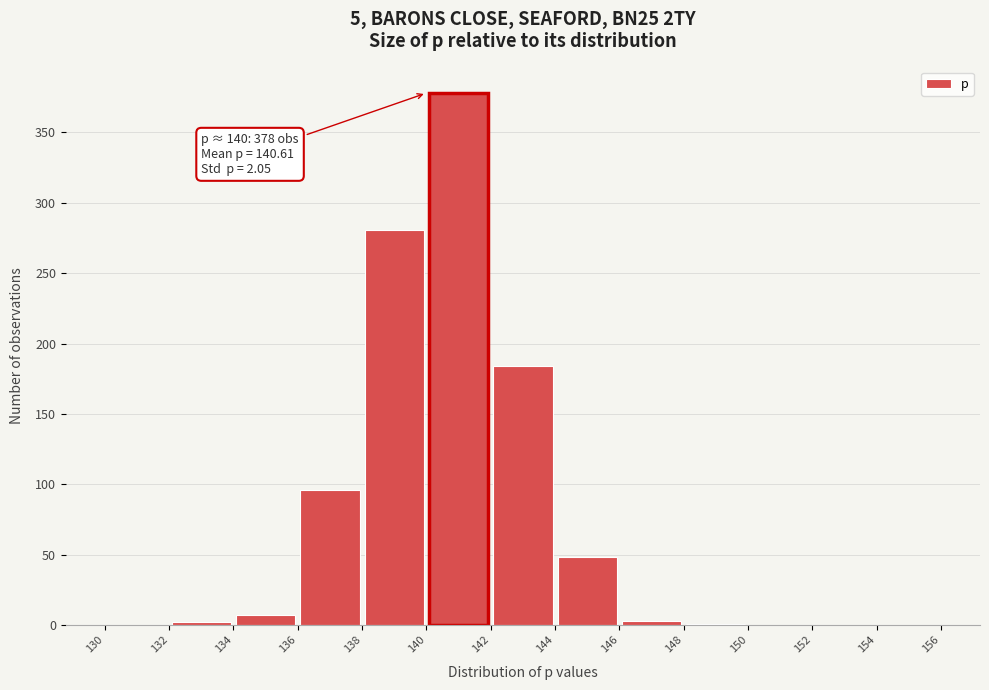

Over which range of the x-axis is the bar tallest?

140 to 142